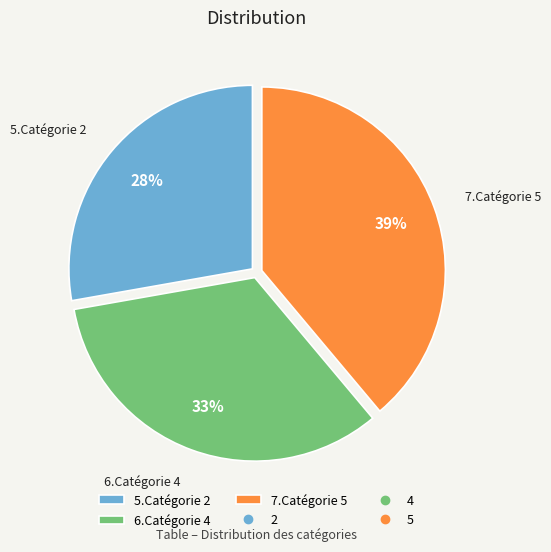

What percentage is the 6.Catégorie 4 slice, to the nearest percent?

33%